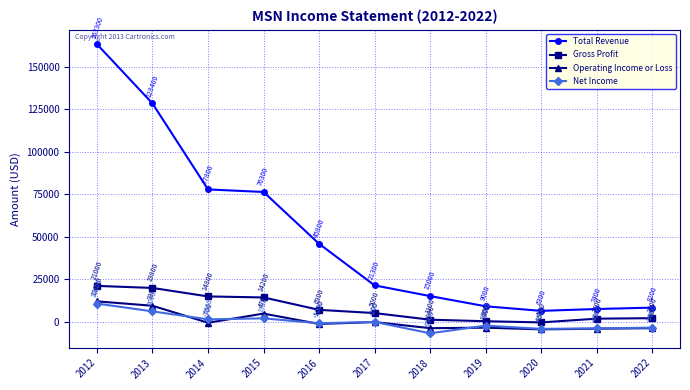

What is the value of the Total Revenue point at the 3rd from the left?

77800